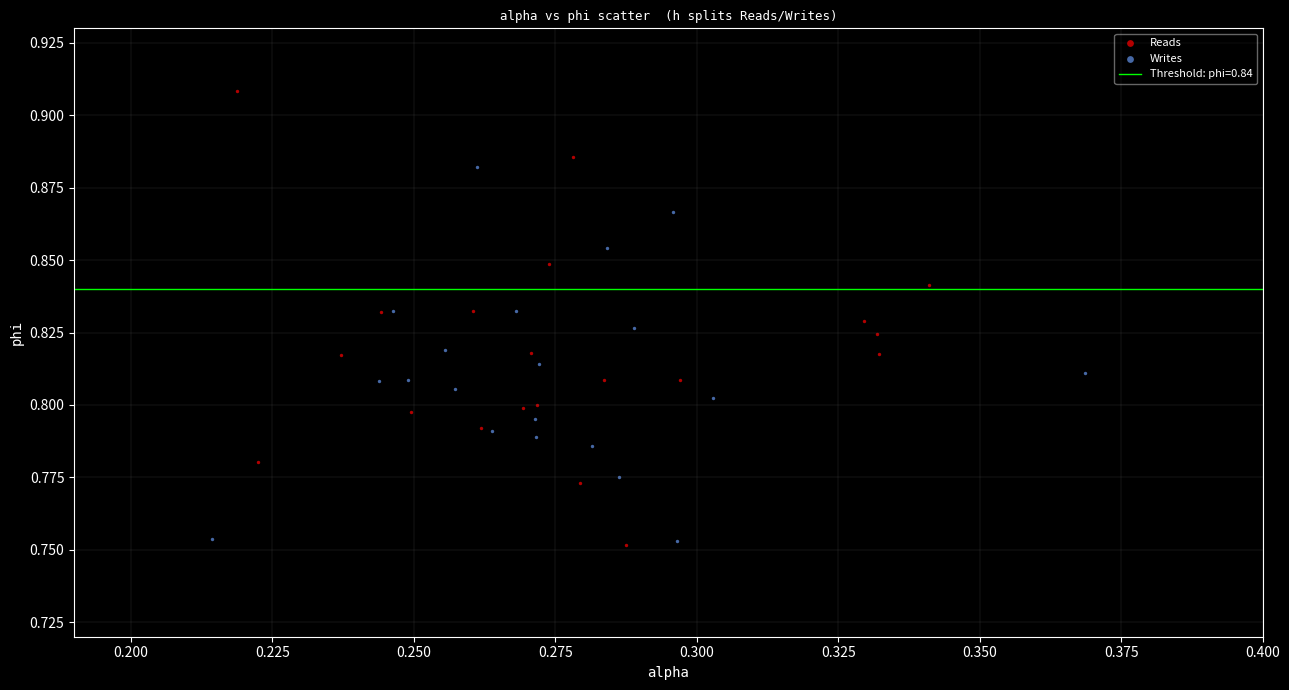

Which series has the largest Y range (max minus min)?

Reads